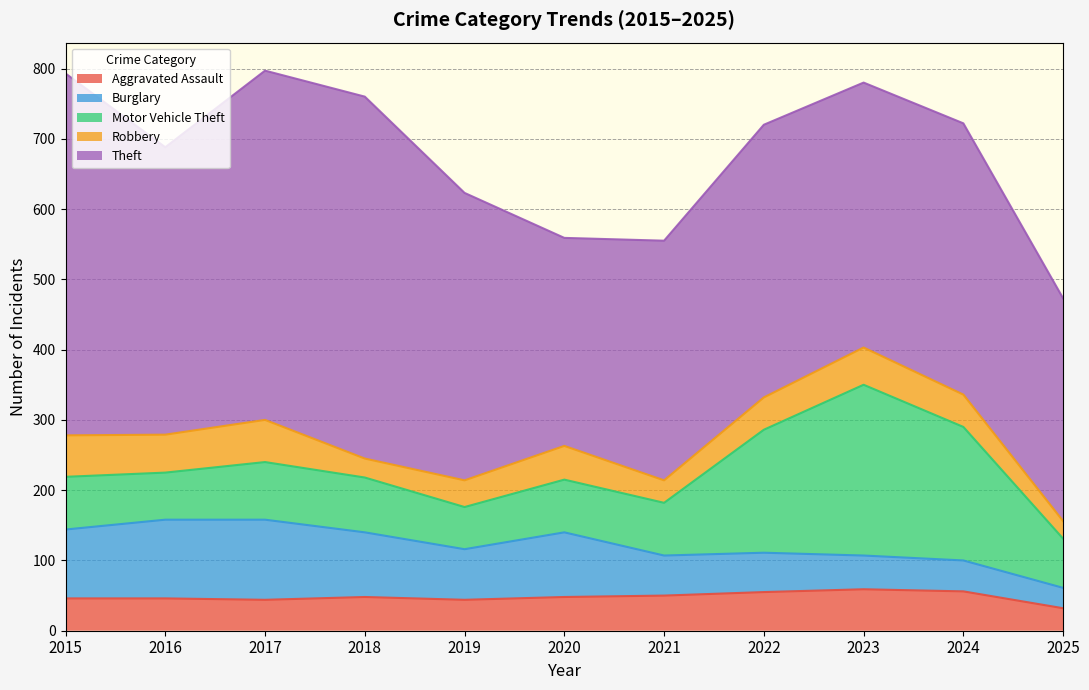

What are all the series names shown in the legend?

Aggravated Assault, Burglary, Motor Vehicle Theft, Robbery, Theft